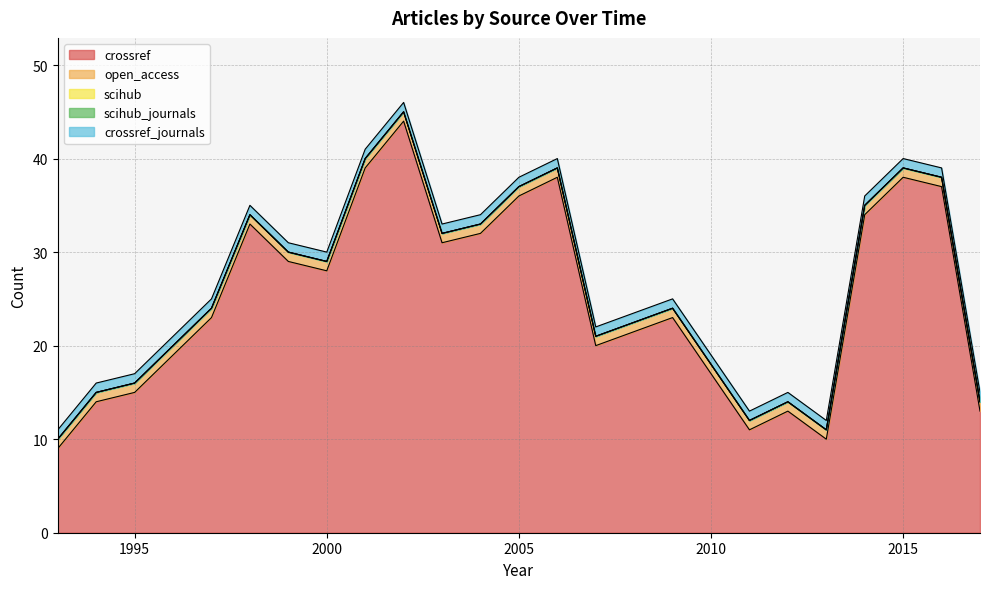

How many series are shown in this chart?

5